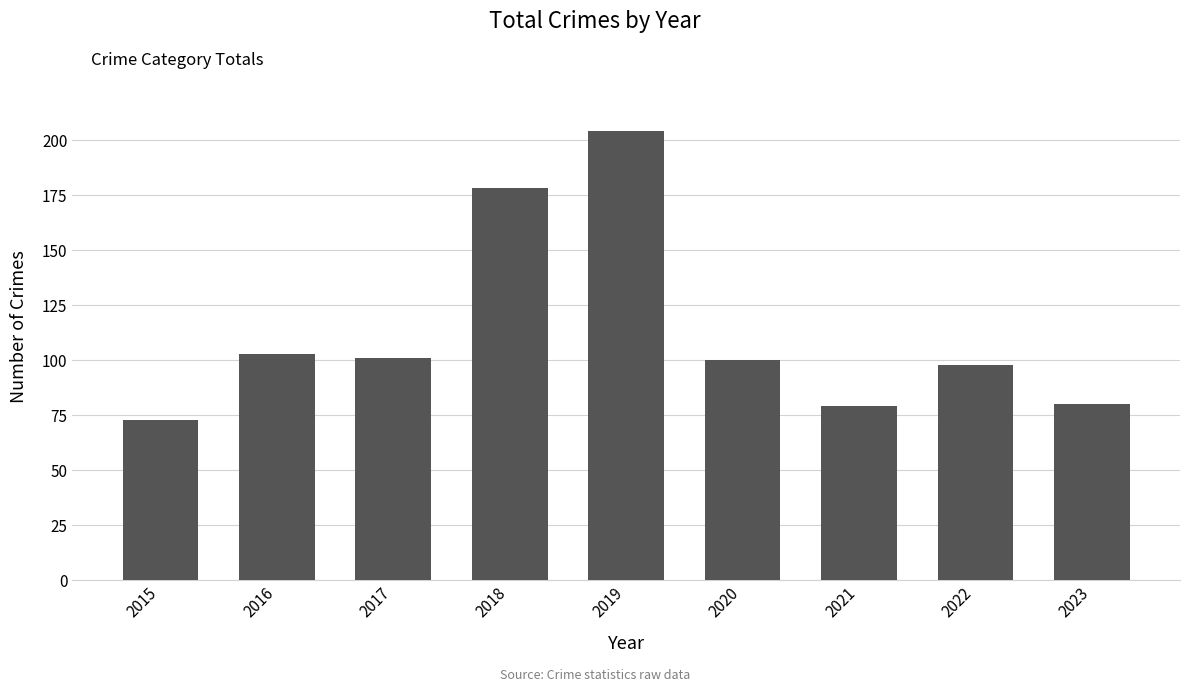

How many data points does each series have?

9